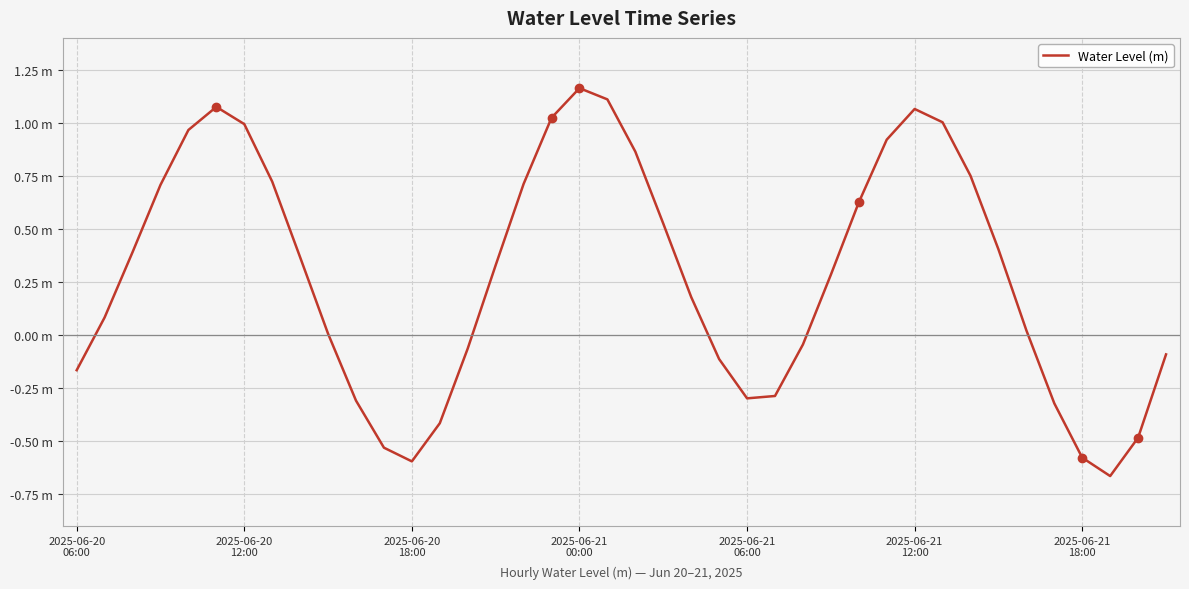

At which label is the value closest to 0?

9